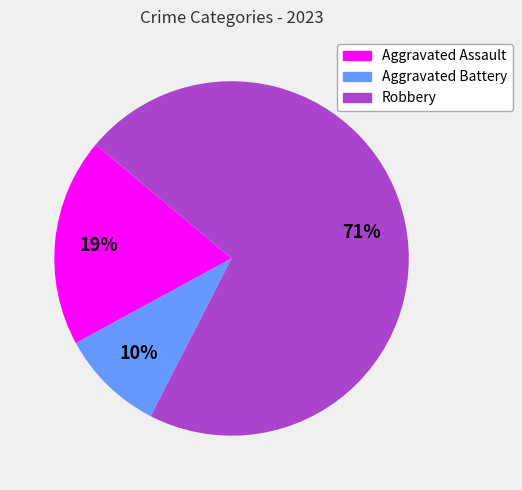

Which category has the smallest portion of the pie?

Aggravated Battery